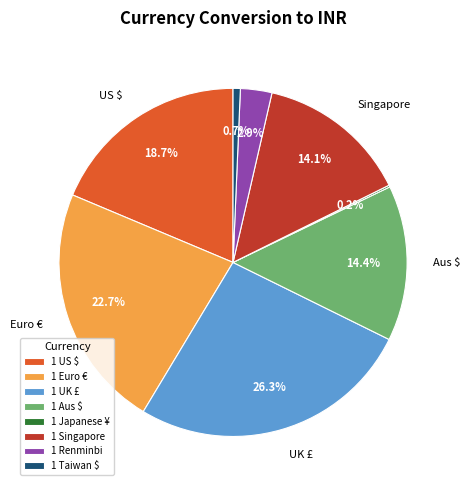

Is it true that 1 Singapore is 6% of the pie?

False